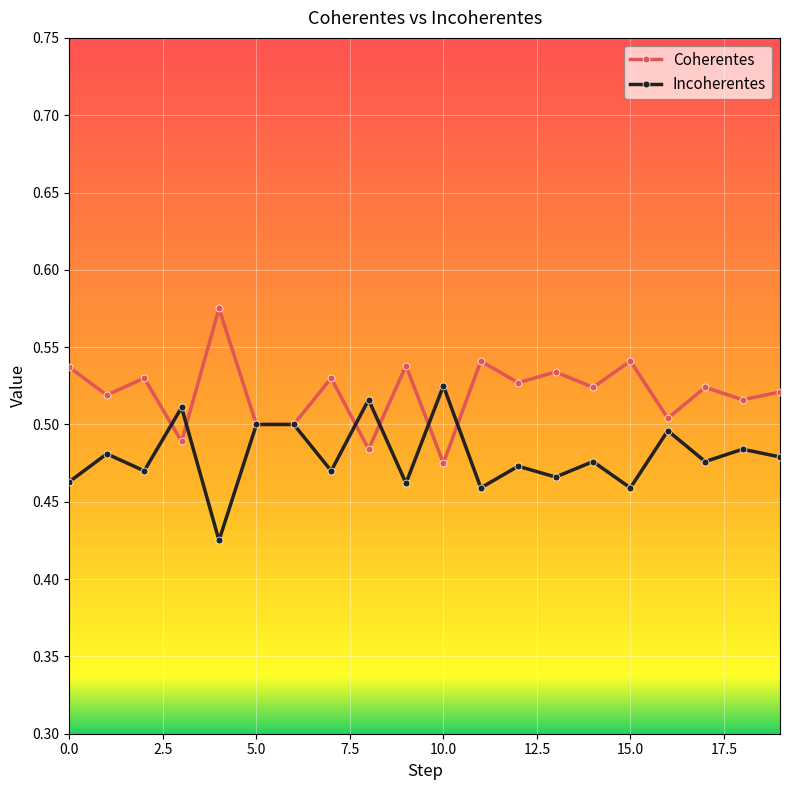

True or false: Coherentes has more than 1 points higher than both neighbors.

True